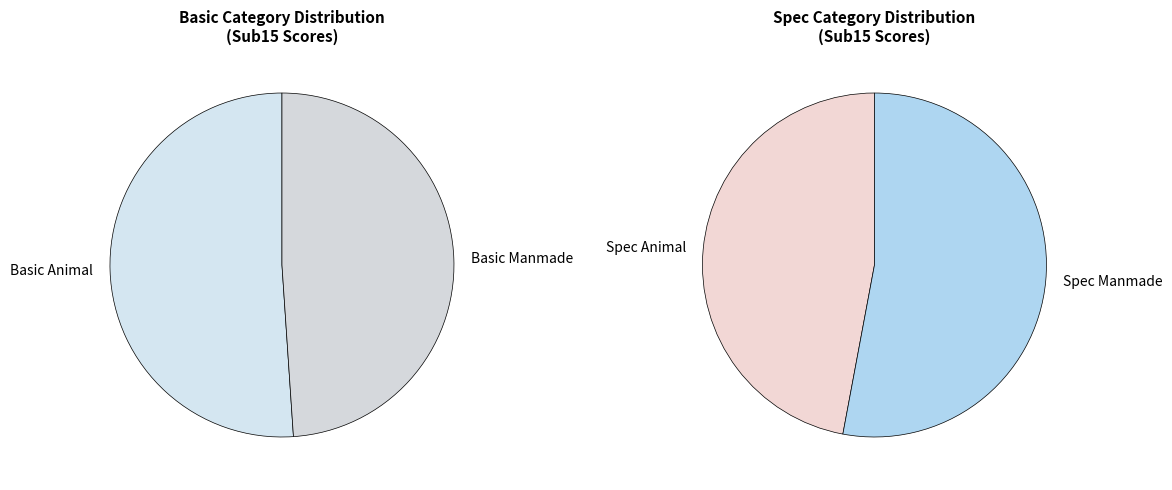

What is the smallest slice in the pie chart?

Spec Animal